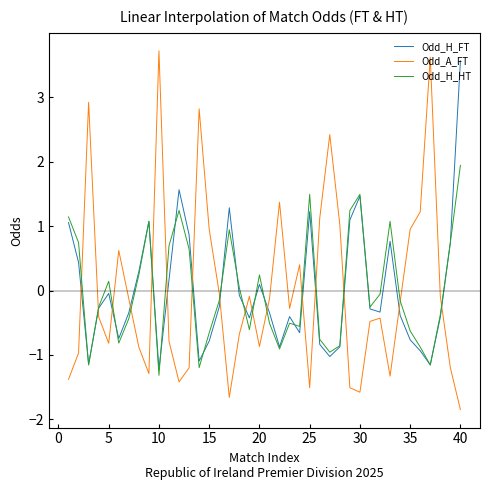

Which series has the largest range (max minus min)?

Odd_A_FT